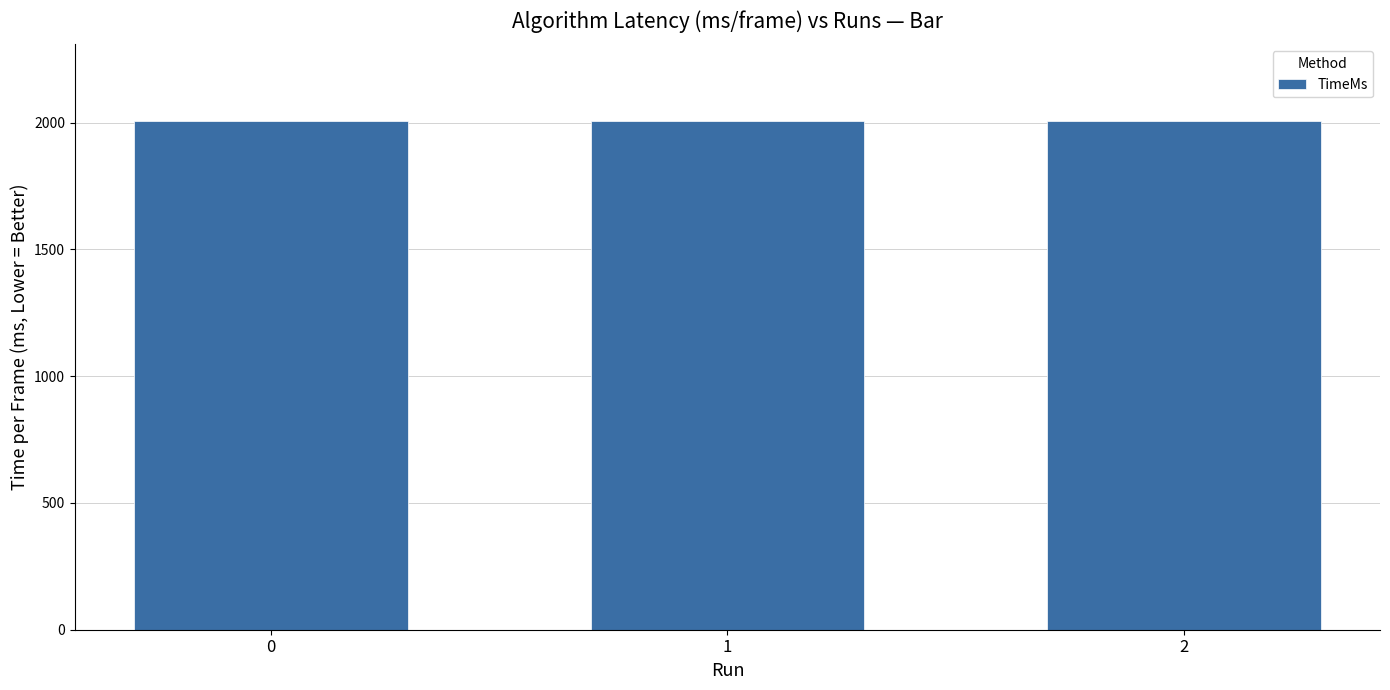

Is it true that the value at 0 is 3022?

False